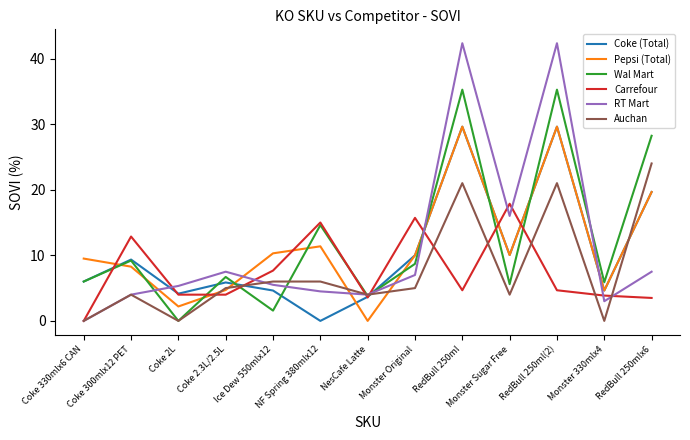

Is it true that Carrefour equals 6.5 at RedBull 250ml(2)?

False